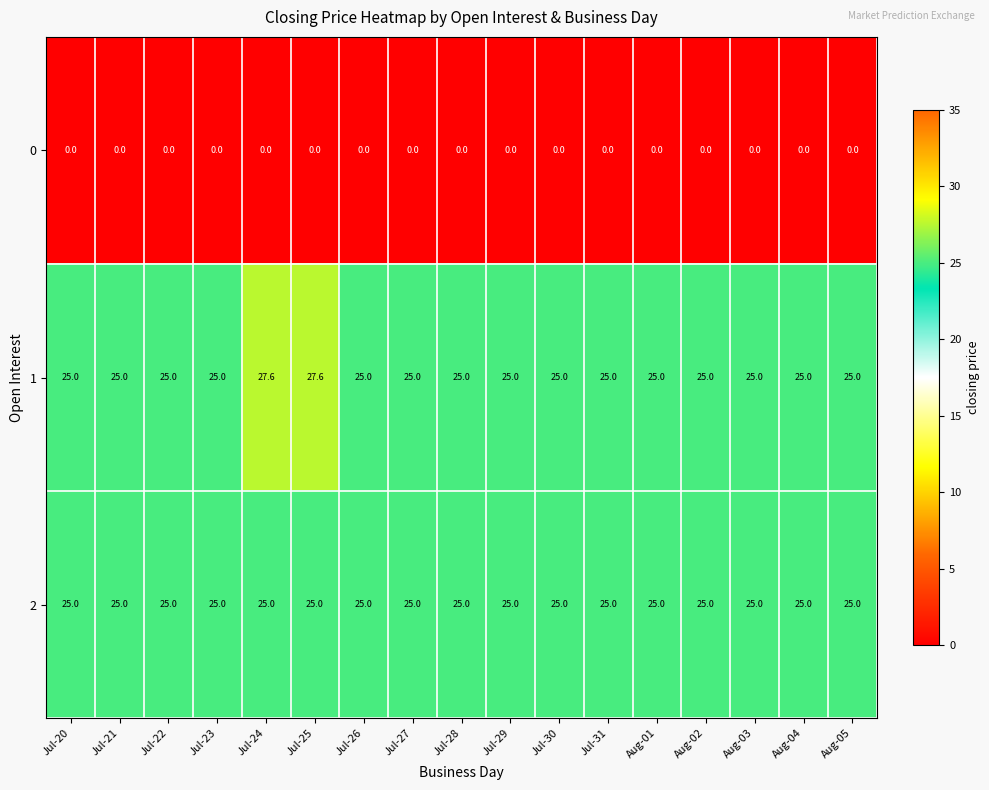

Rank the series at Jul-24 from lowest to highest value.

0, 2, 1